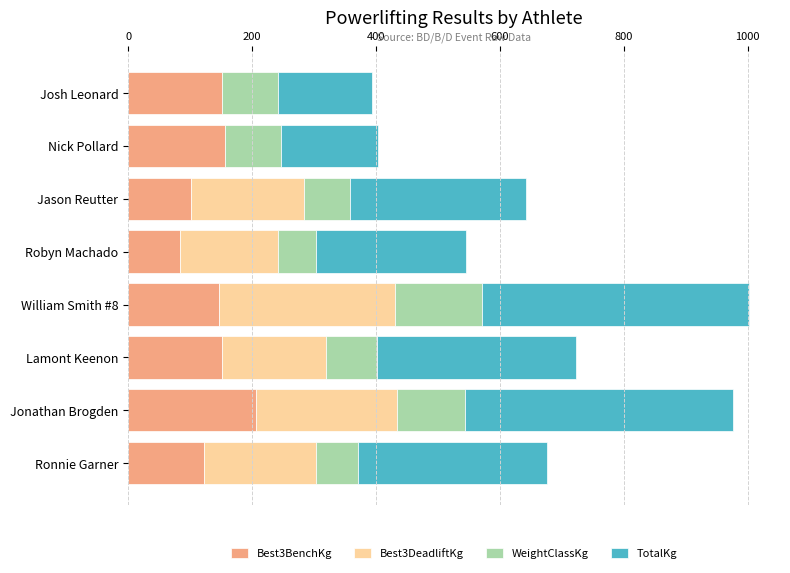

The value of Best3BenchKg at Robyn Machado is 83.9. True or false?

True